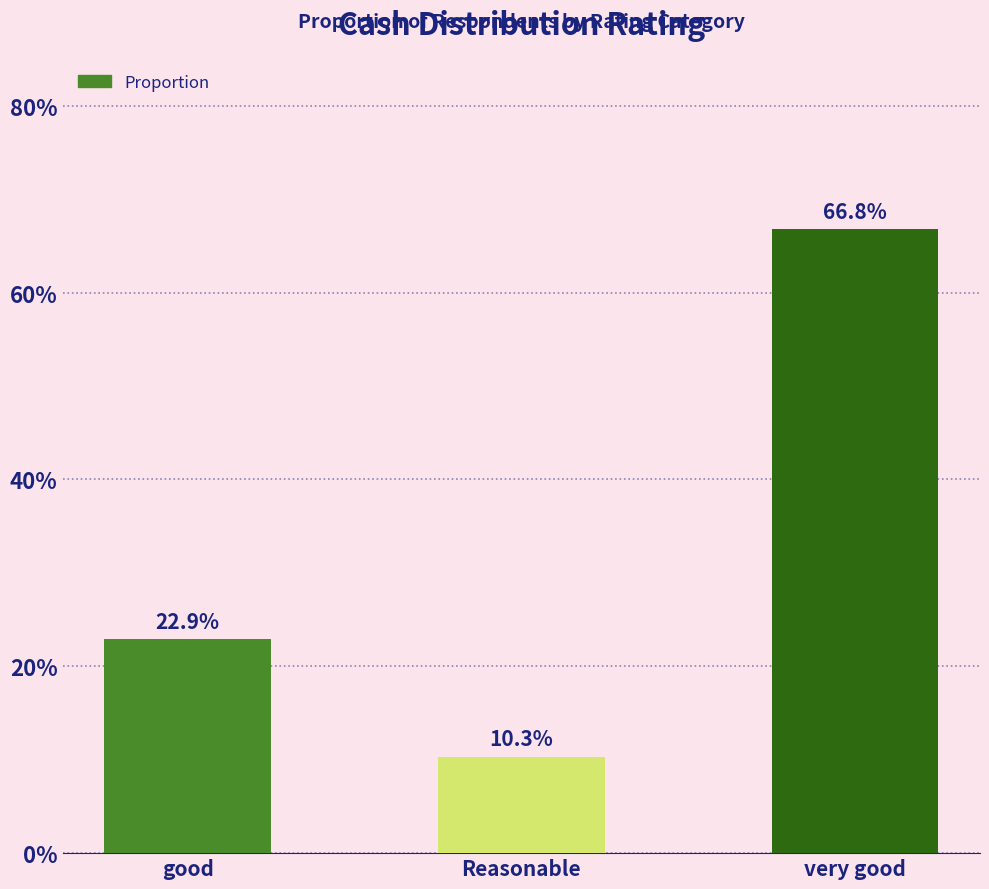

What is the greatest value displayed?

0.7